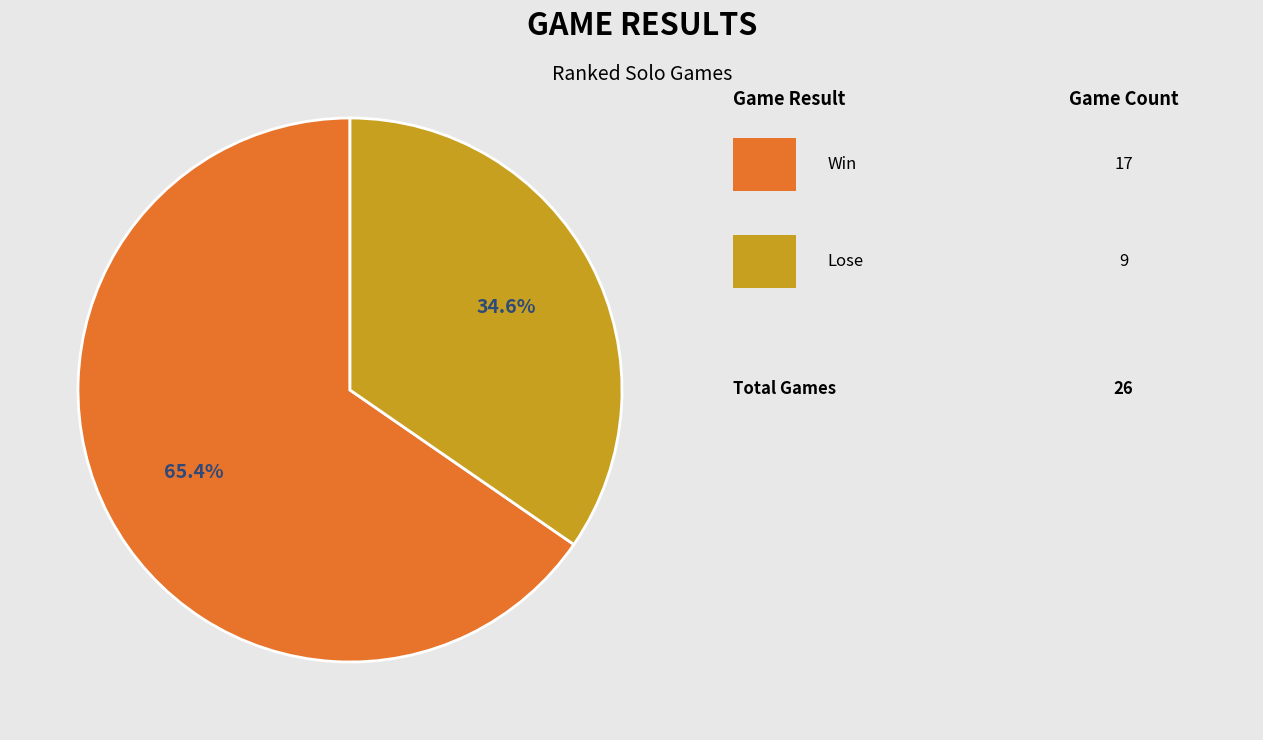

Count the number of slices in the pie.

2